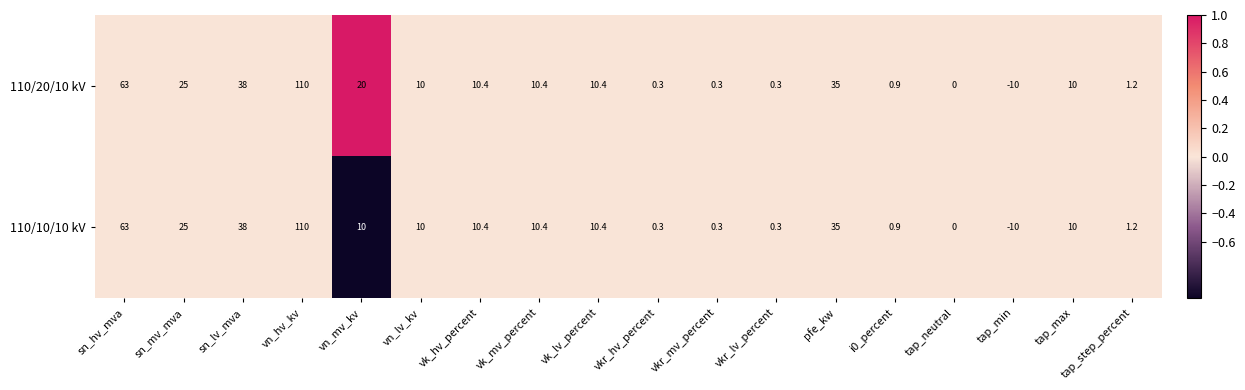

Which category has the highest value across all series?

vn_hv_kv